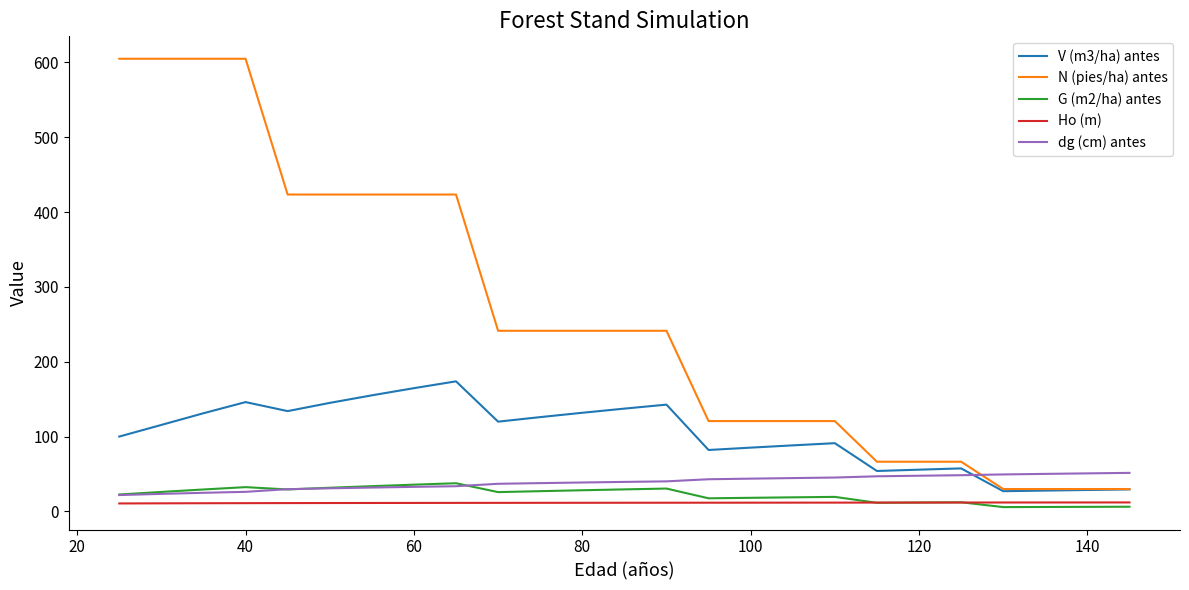

What is the greatest value displayed?

604.8